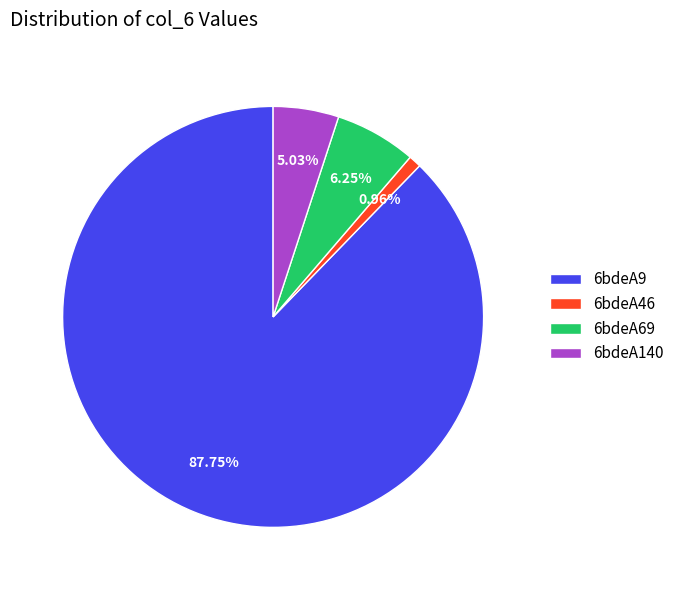

What is the ratio of the value at 6bdeA140 to the value at 6bdeA69?

0.8